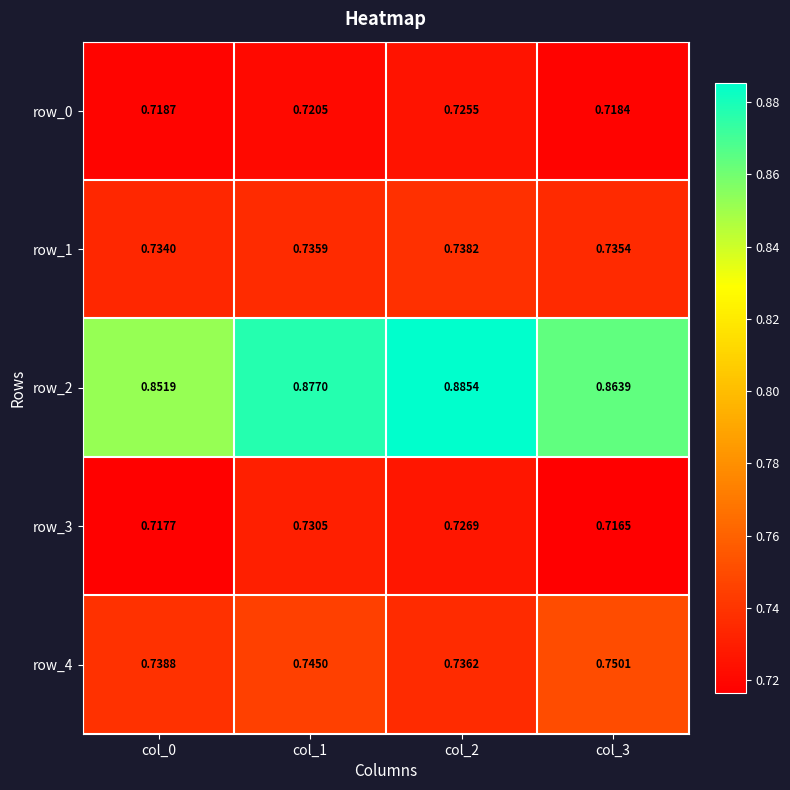

Is the value of row_2 at col_3 greater than the value of row_4 at col_2?

Yes